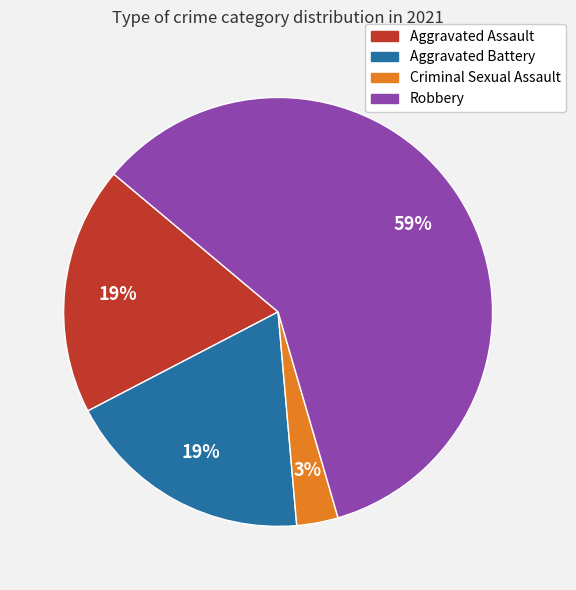

Which slice represents more than half of the pie?

Robbery